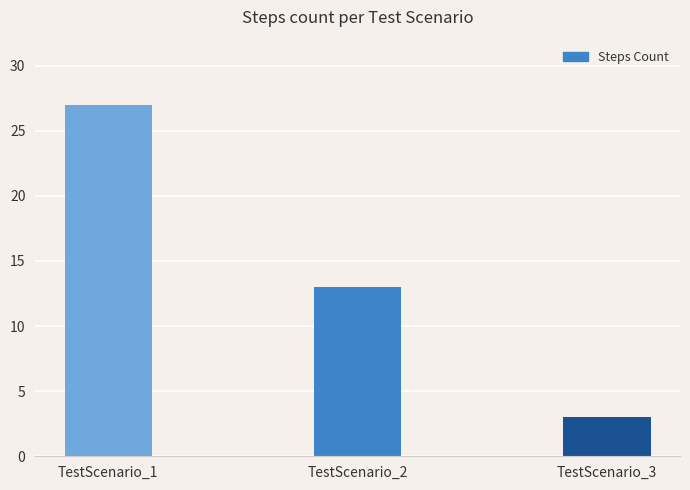

What is the change in value from TestScenario_2 to TestScenario_3?

-10